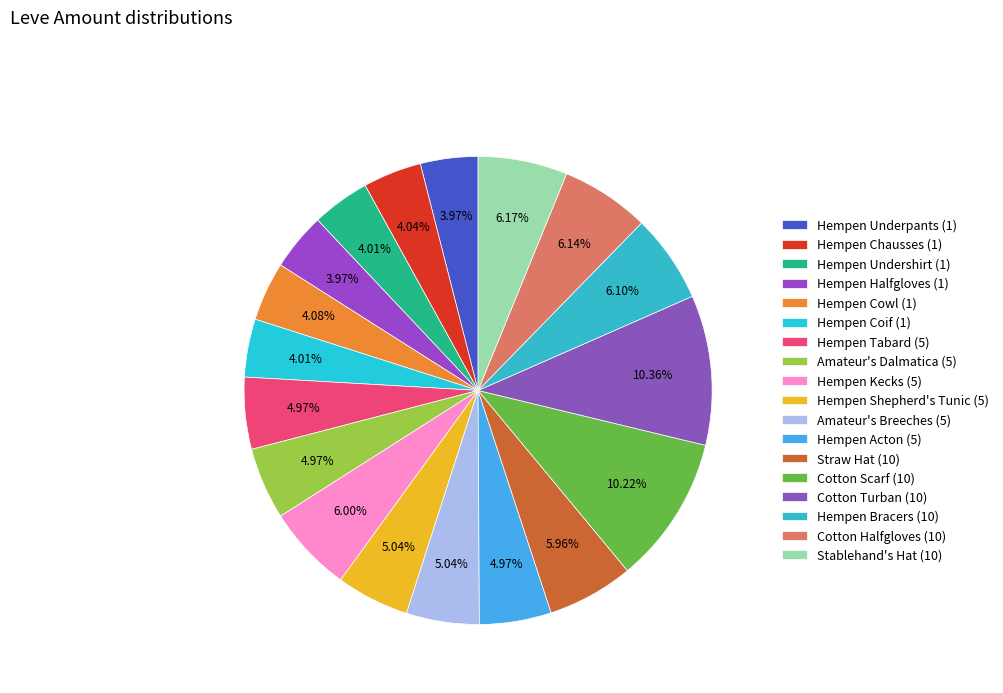

How many segments does this pie chart have?

18